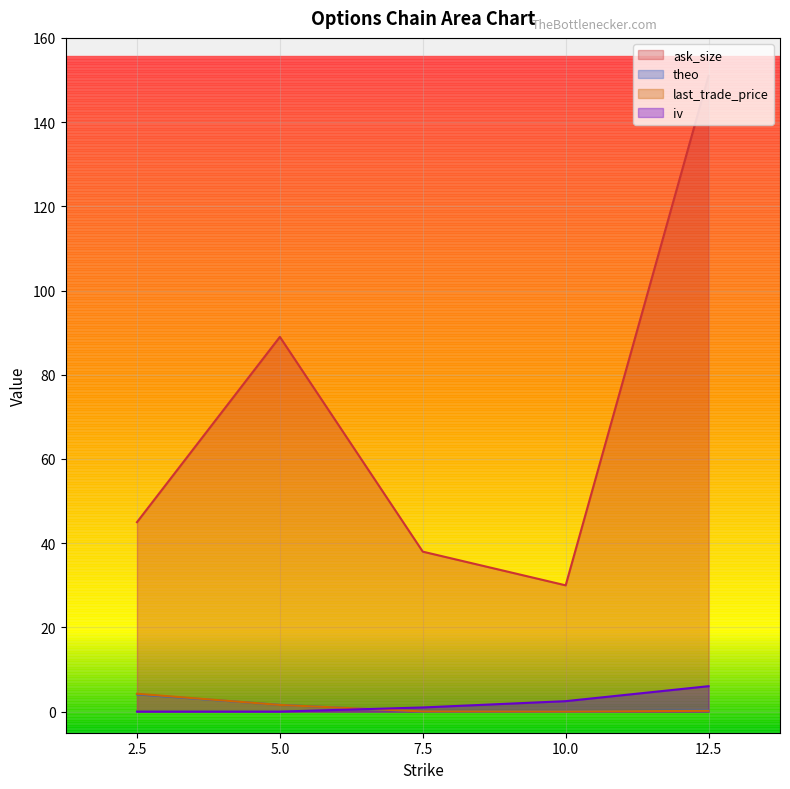

Reading left to right, extract all data points from this chart.

ask_size: 2.5=45.0	5.0=89.0	7.5=38.0	10.0=30.0	12.5=151.0
theo: 2.5=4.1	5.0=1.6	7.5=0.0	10.0=0.0	12.5=0.3
last_trade_price: 2.5=4.2	5.0=1.6	7.5=0.1	10.0=0.0	12.5=0.2
iv: 2.5=0.0	5.0=0.0	7.5=1.0	10.0=2.5	12.5=6.0